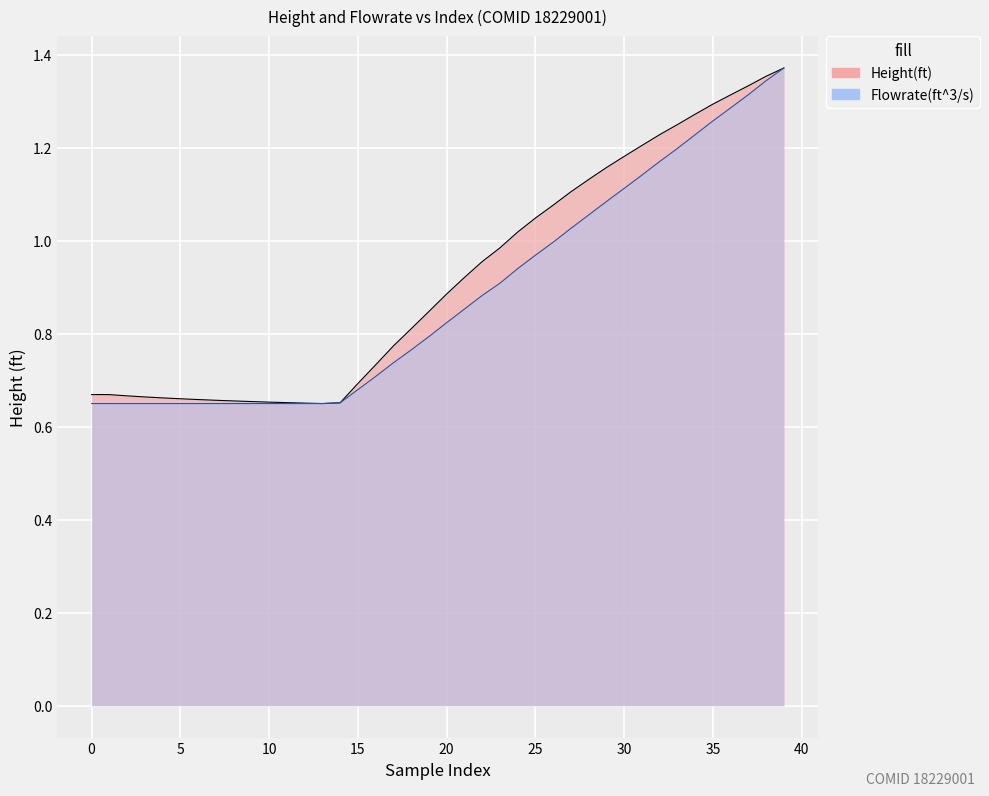

Which series has the largest total across all categories?

Height(ft)